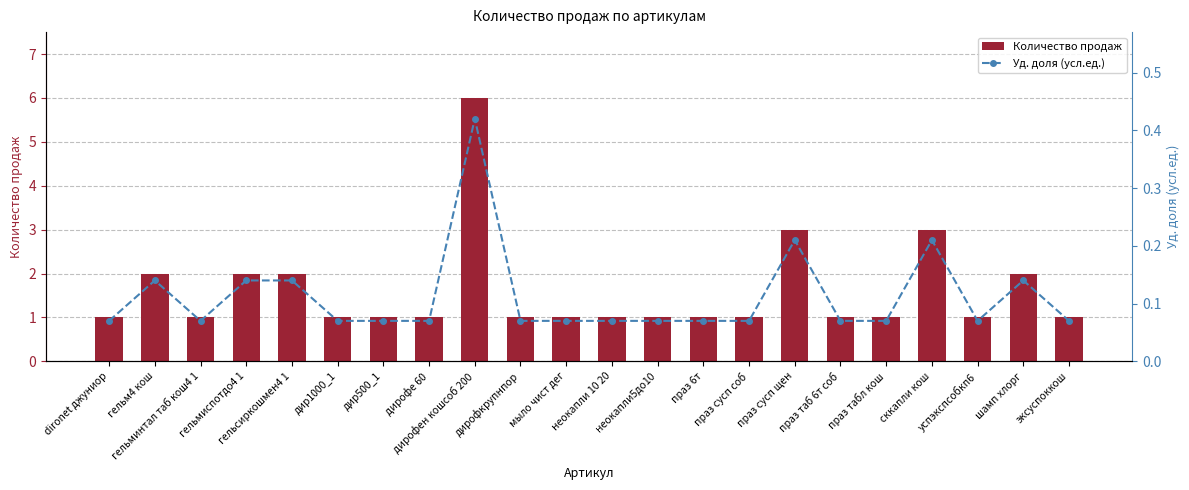

How many series are shown in this chart?

2